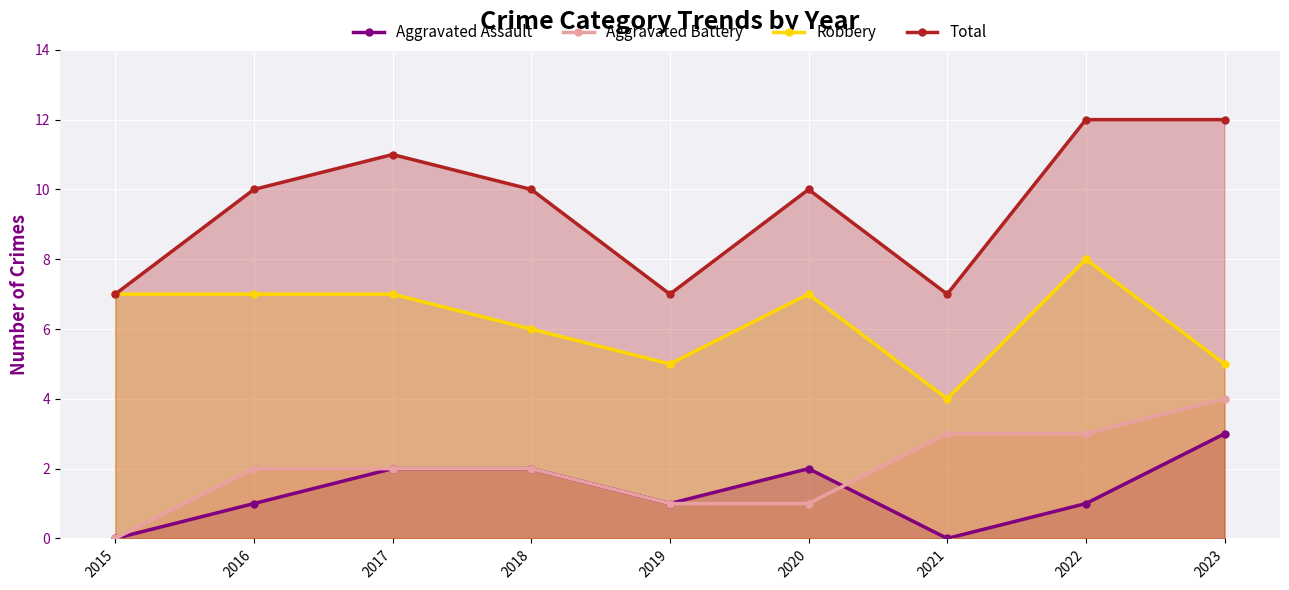

At which category is the sum across all series the highest?

2022